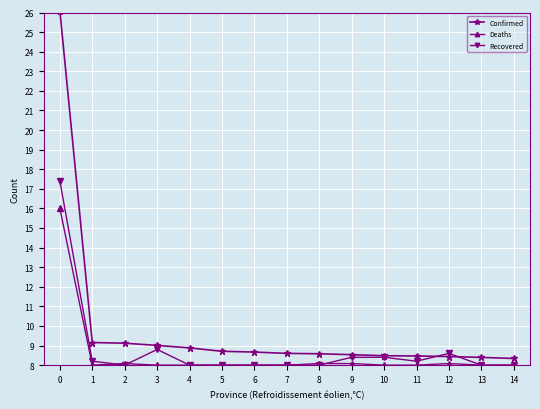

At which category does Recovered reach its first local valley?

2